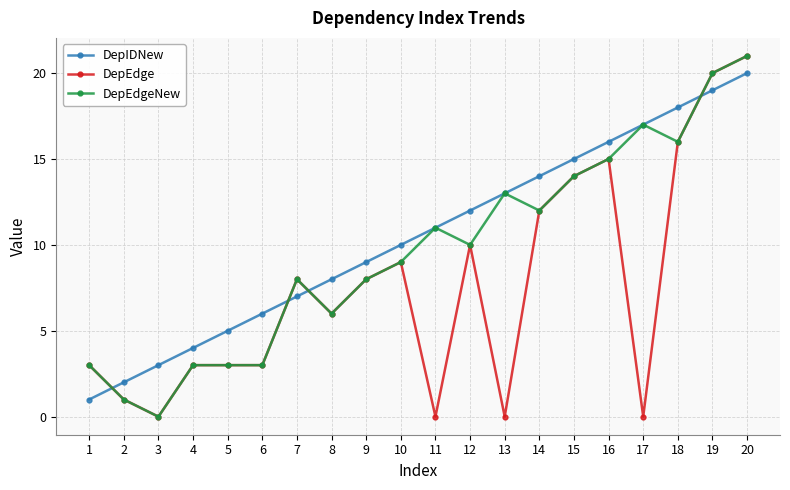

Which label corresponds to the largest value in the chart?

20